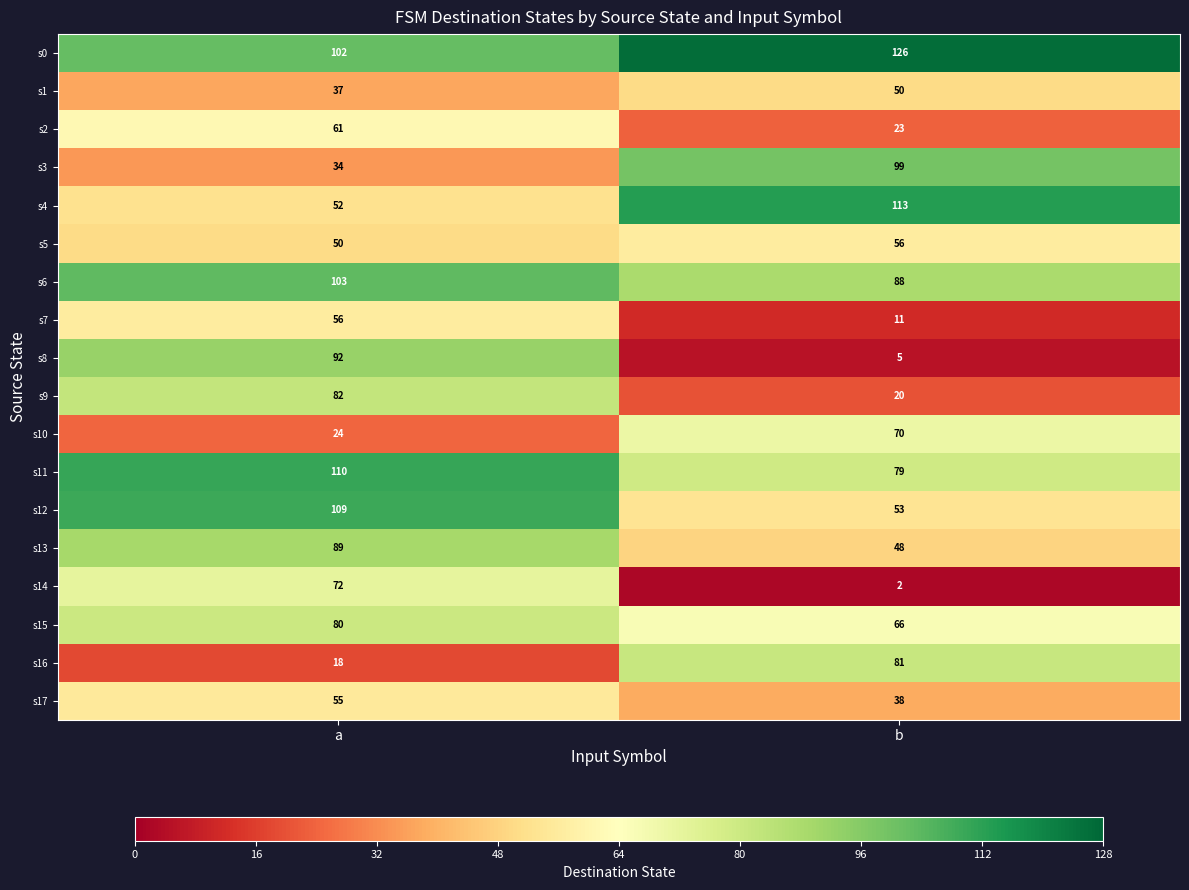

Is it true that s16 equals 81 at b?

True